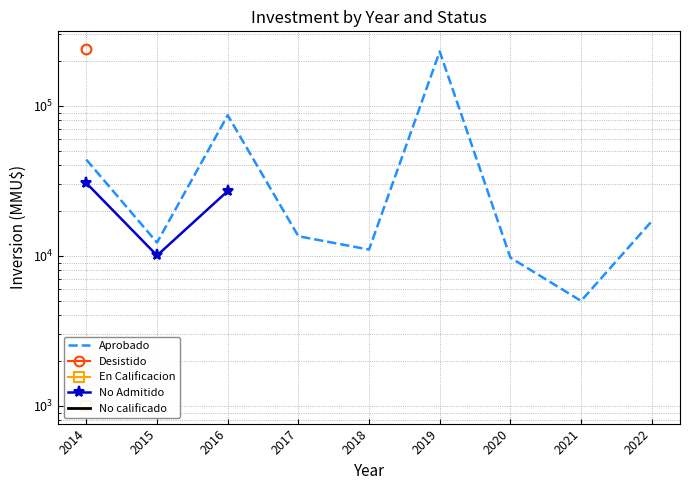

What is the highest value of the No calificado series?

4101.0